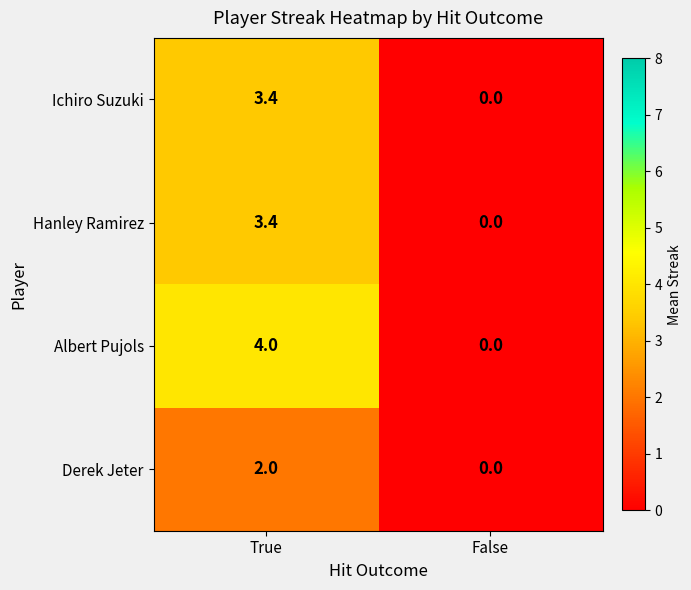

What is the sum of all Derek Jeter values?

2.0